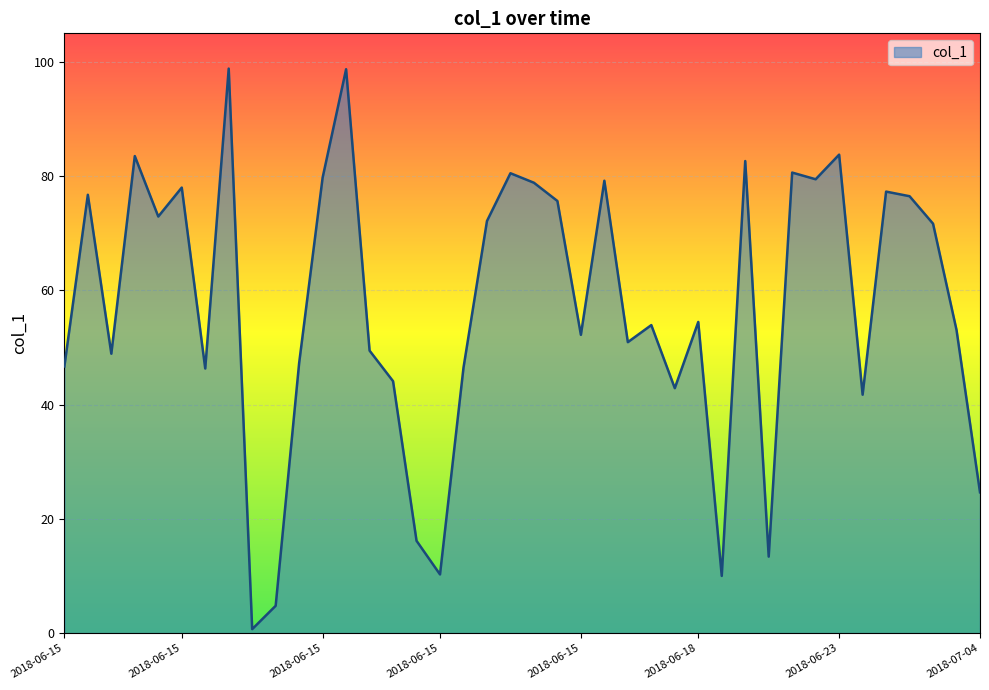

Reading left to right, list all the values displayed in this chart.

46.7	76.7	48.9	83.5	72.9	78.0	46.3	98.8	0.7	4.8	47.3	79.7	98.7	49.4	44.1	16.2	10.3	46.5	72.1	80.5	78.8	75.6	52.2	79.2	50.9	53.9	42.9	54.5	10.0	82.6	13.4	80.6	79.5	83.8	41.7	77.3	76.5	71.7	53.1	24.6